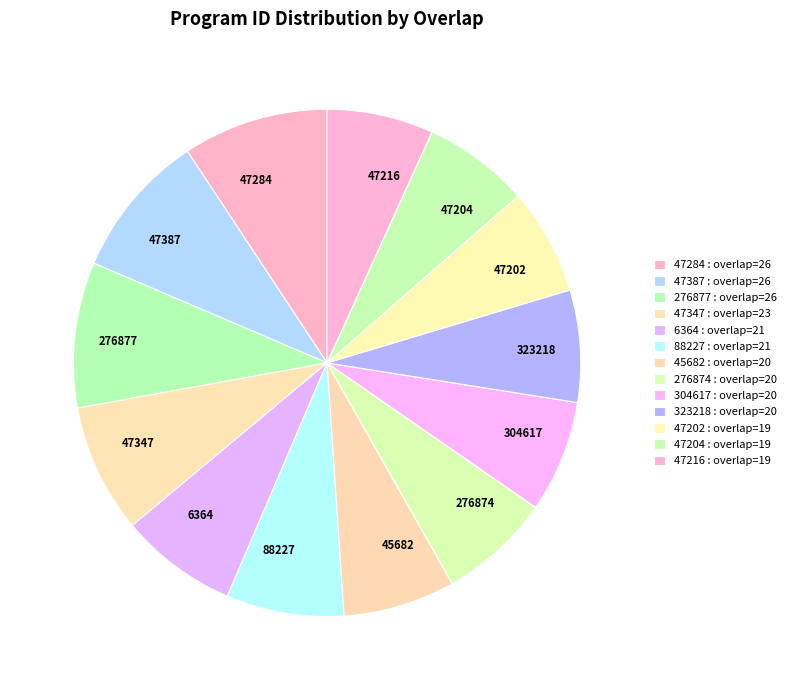

Is the sum of 276877 and 47347 greater than half?

No